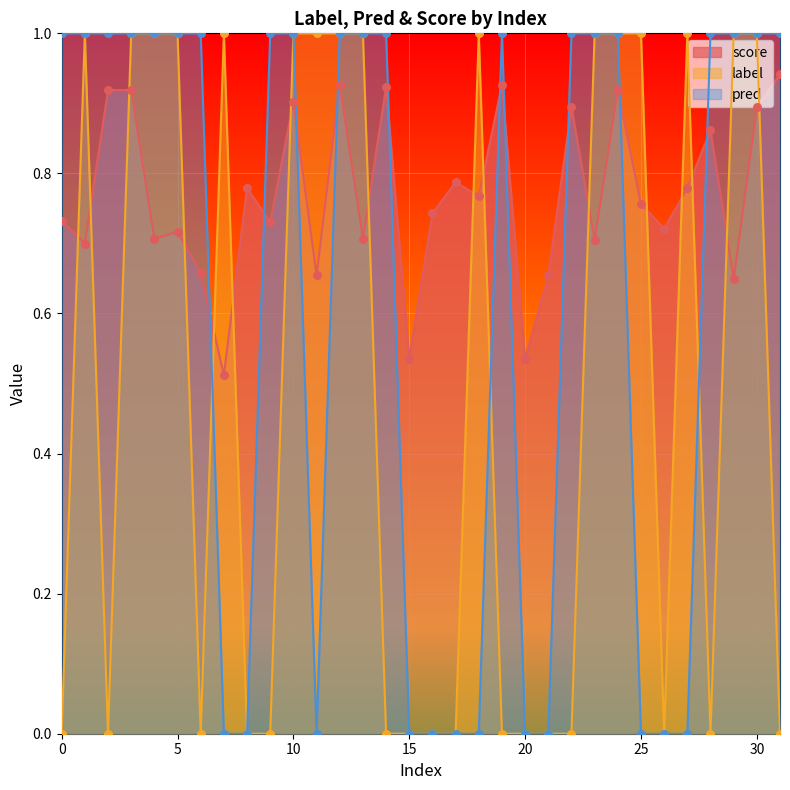

Is the value of pred at 18 greater than the value of label at 0?

No